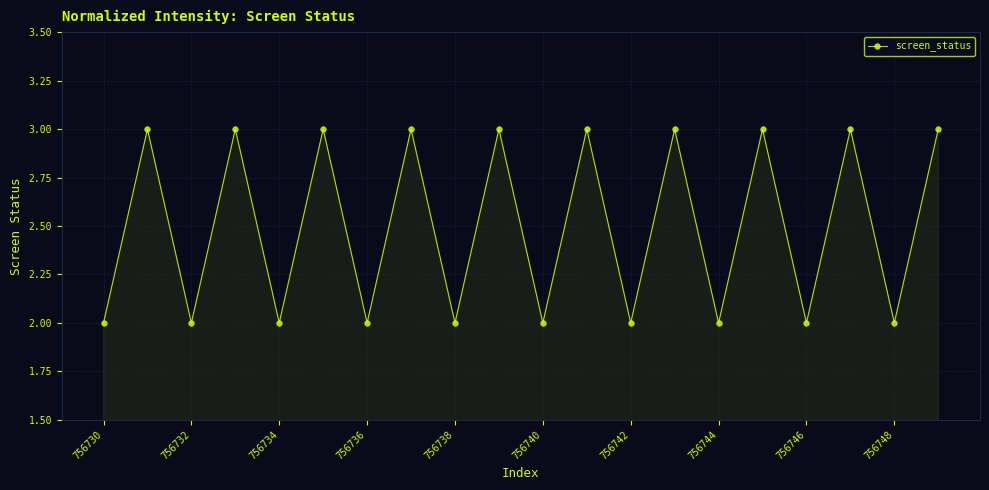

What is the greatest value displayed?

3